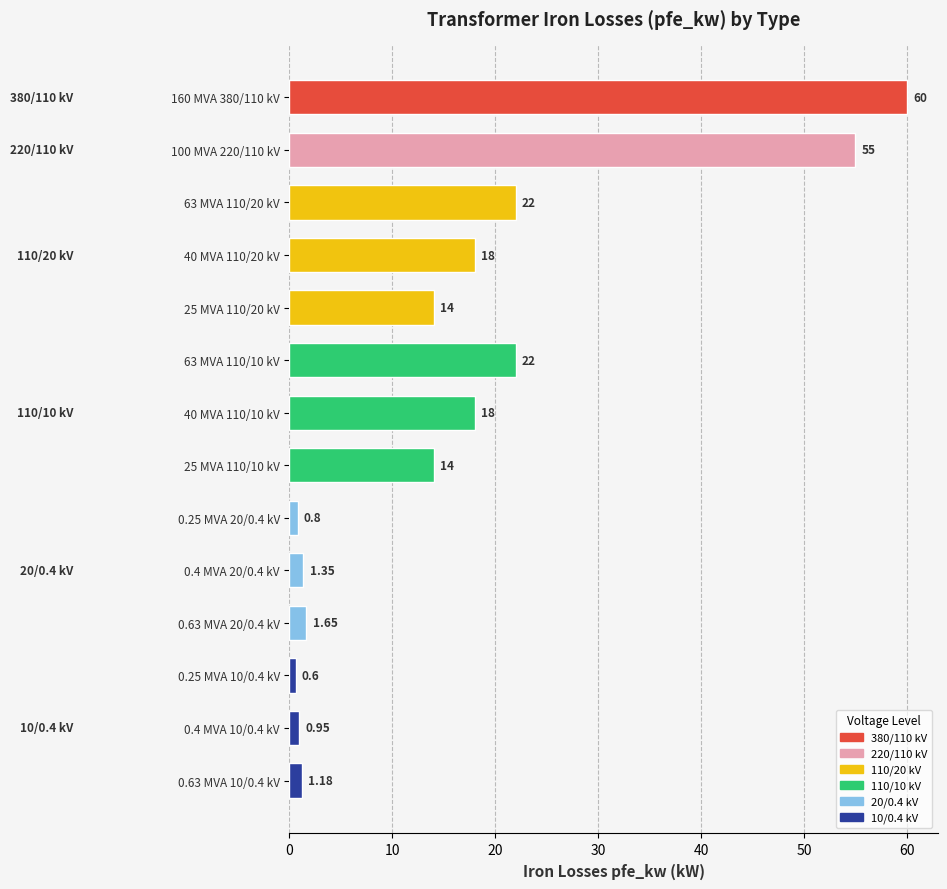

What is the difference between the values at 40 MVA 110/20 kV and 25 MVA 110/20 kV?

4.0